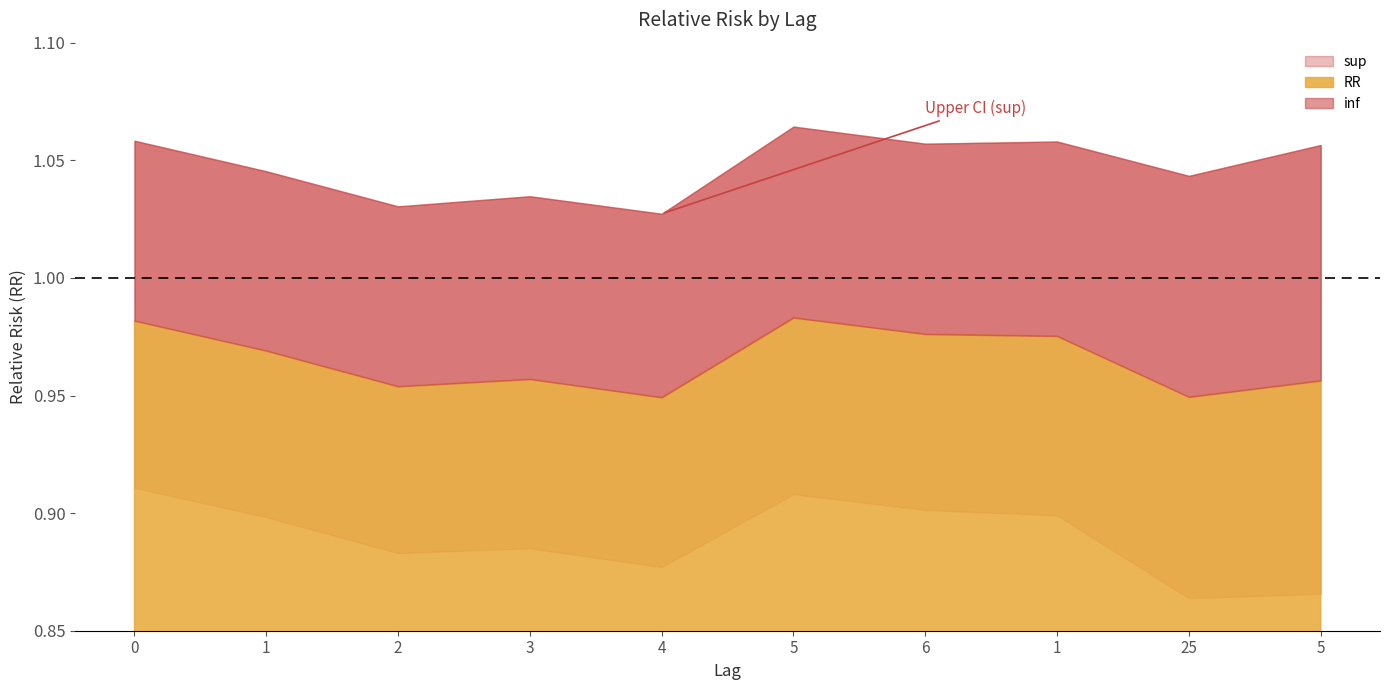

Which category has the lowest value in the RR series?

4